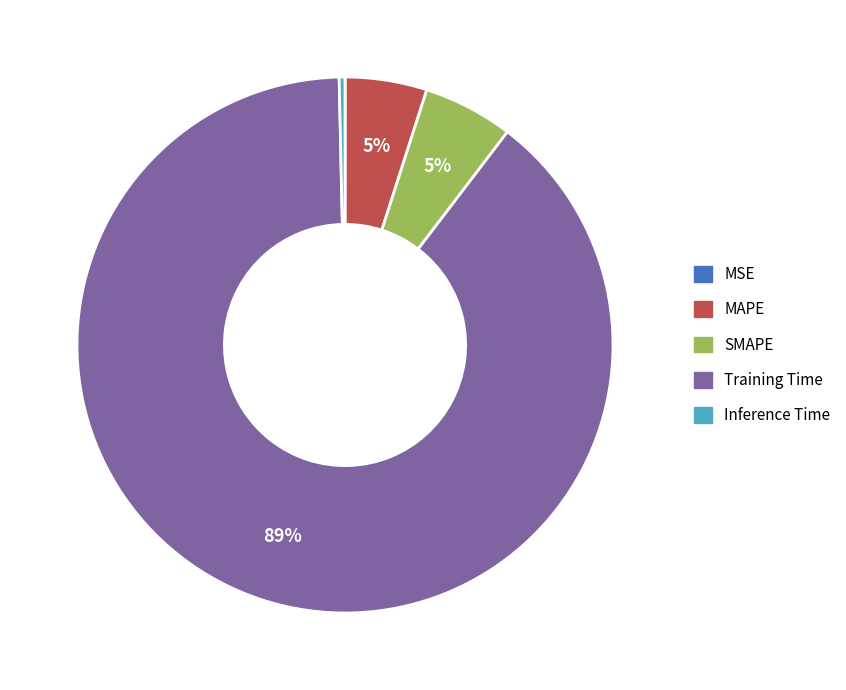

Combined, do MAPE and SMAPE account for over 50%?

No